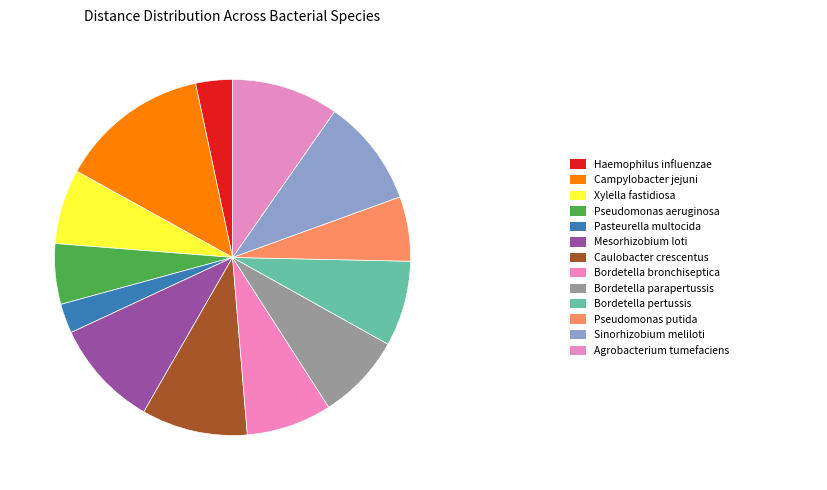

Rank the categories by value from highest to lowest.

Campylobacter jejuni, Mesorhizobium loti, Sinorhizobium meliloti, Agrobacterium tumefaciens, Caulobacter crescentus, Bordetella parapertussis, Bordetella bronchiseptica, Bordetella pertussis, Xylella fastidiosa, Pseudomonas putida, Pseudomonas aeruginosa, Haemophilus influenzae, Pasteurella multocida